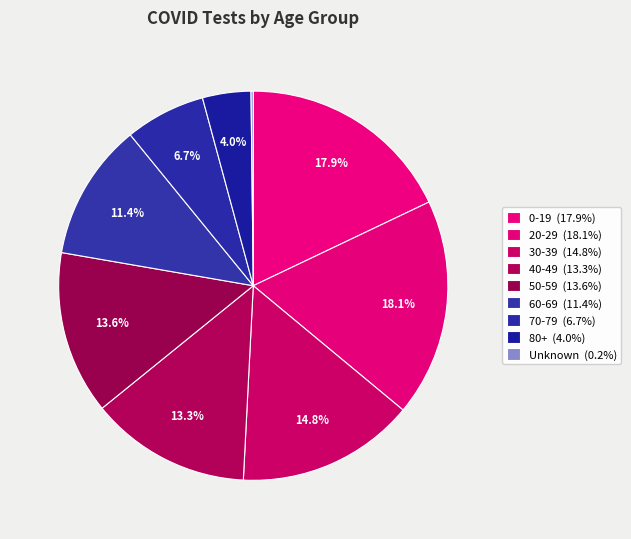

What is the ratio of the value at 50-59 to the value at 40-49?

1.0